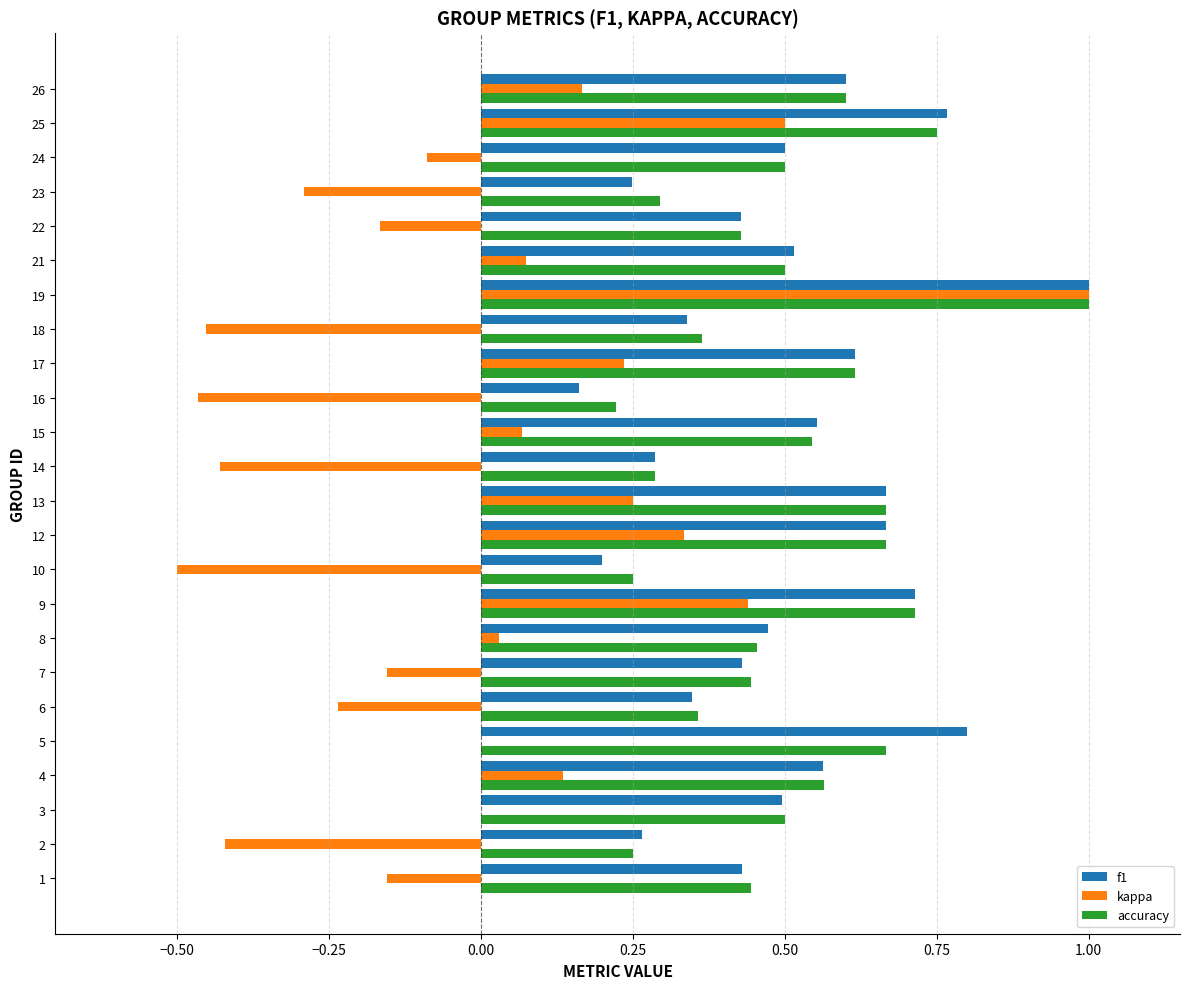

The accuracy series shows 0.2 at 16. True or false?

True